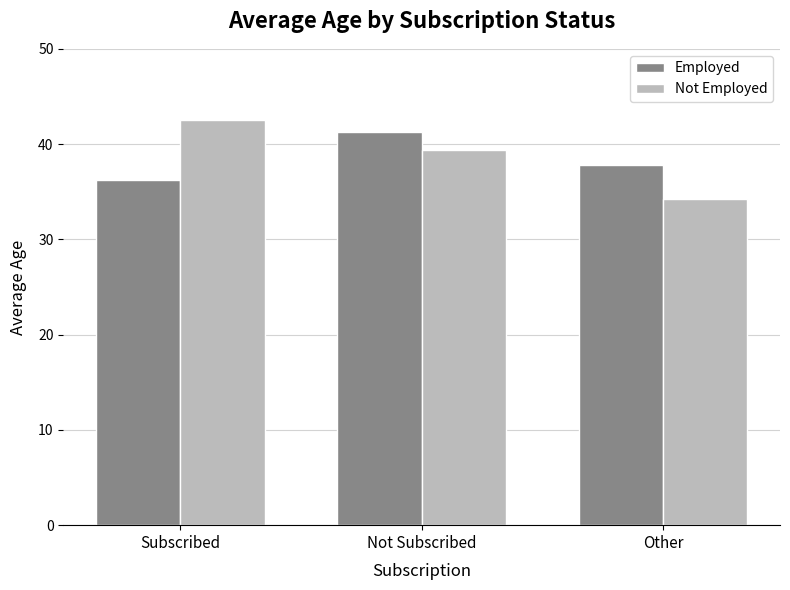

At how many categories does at least one series exceed 35?

3